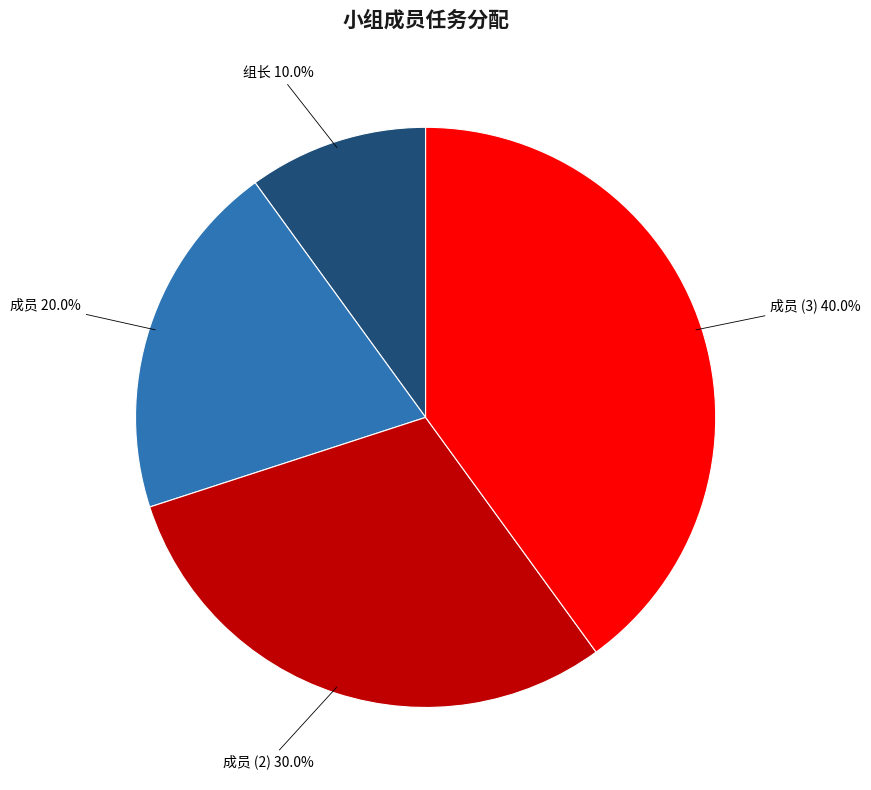

Does any single category account for the majority?

No